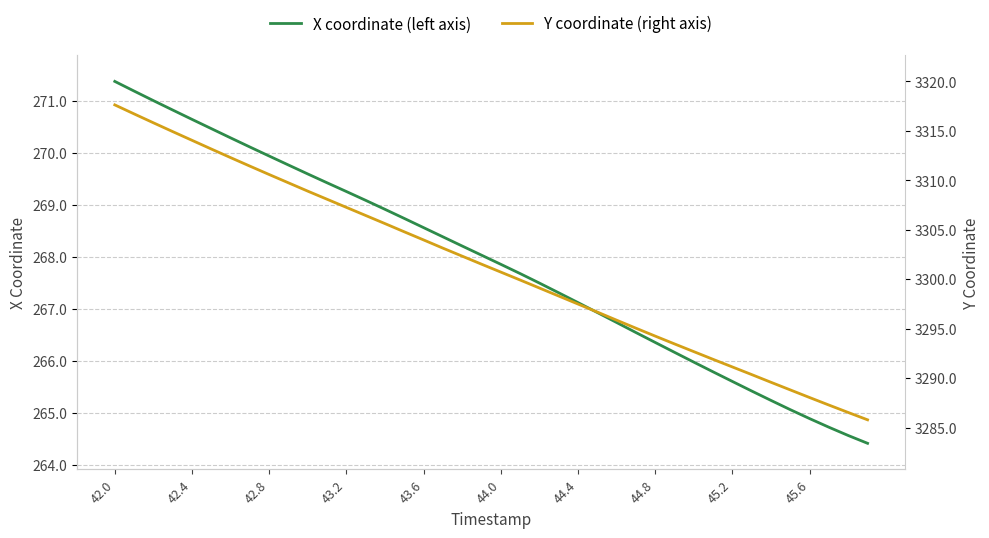

What is the minimum value for Y coordinate (right axis)?

3285.8